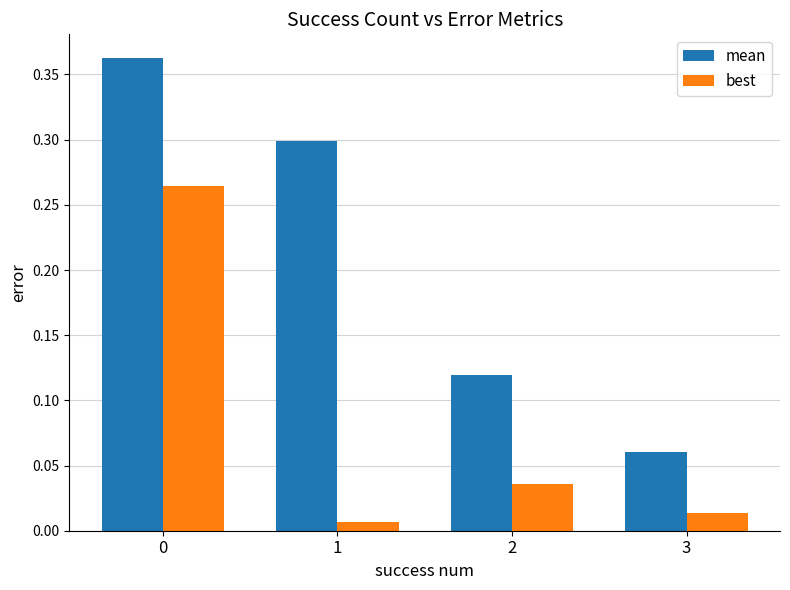

Between 0 and 3, which series saw the biggest shift?

mean